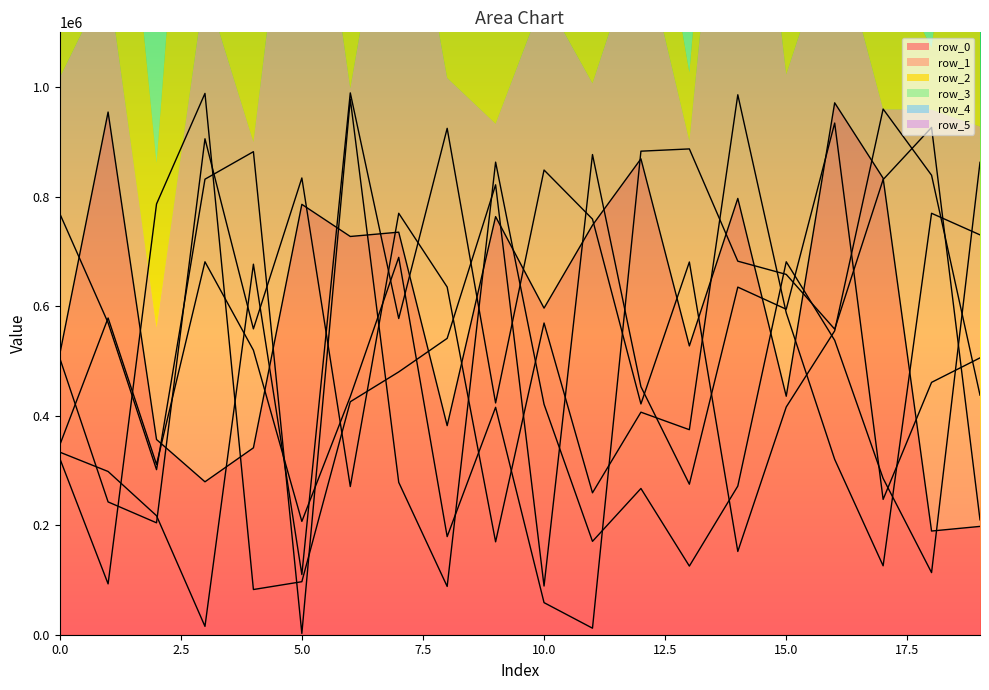

What is the difference between the maximum and minimum values in the row_5 series?

914424